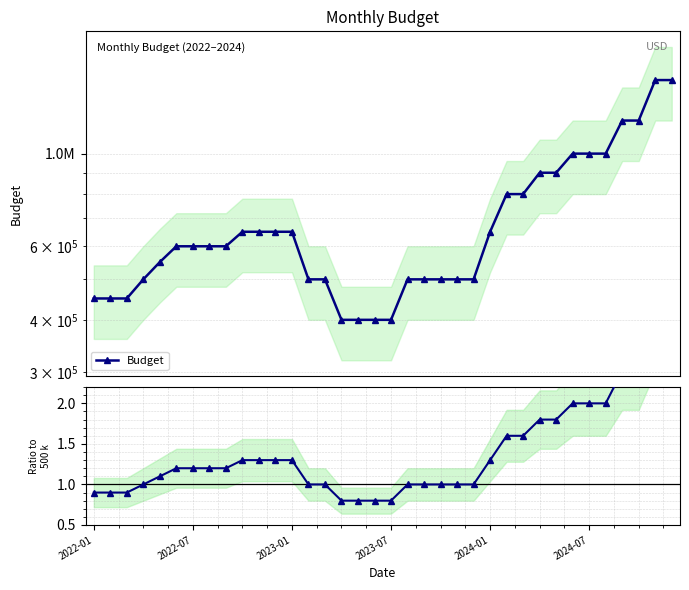

What position from the left is 23?

24